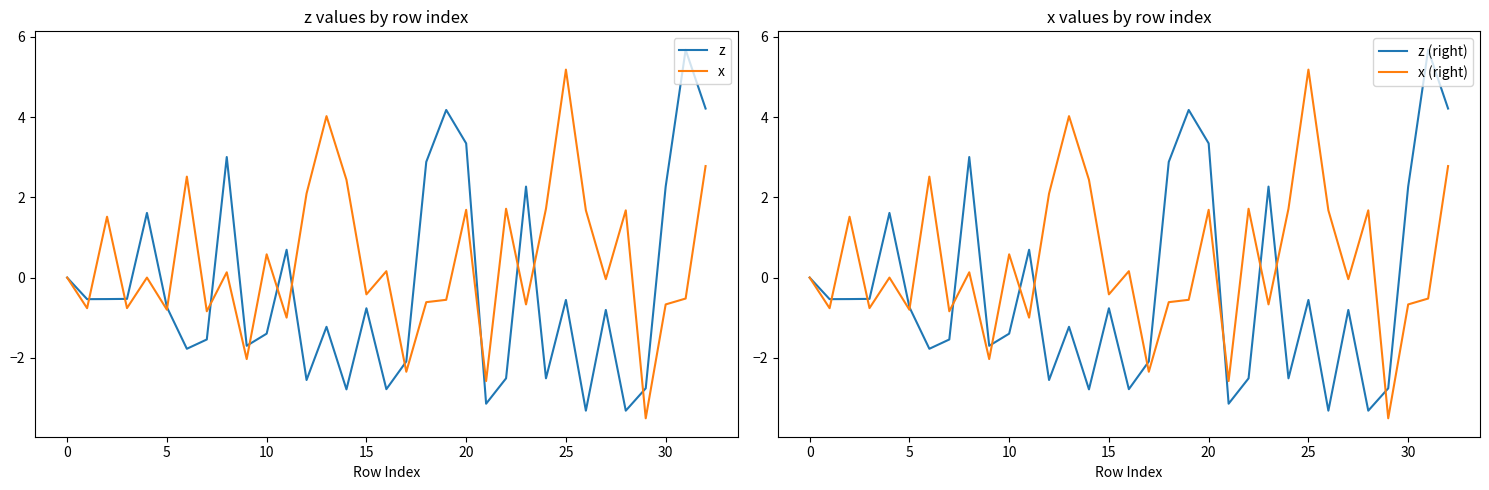

What is the sum of all x values?

11.8